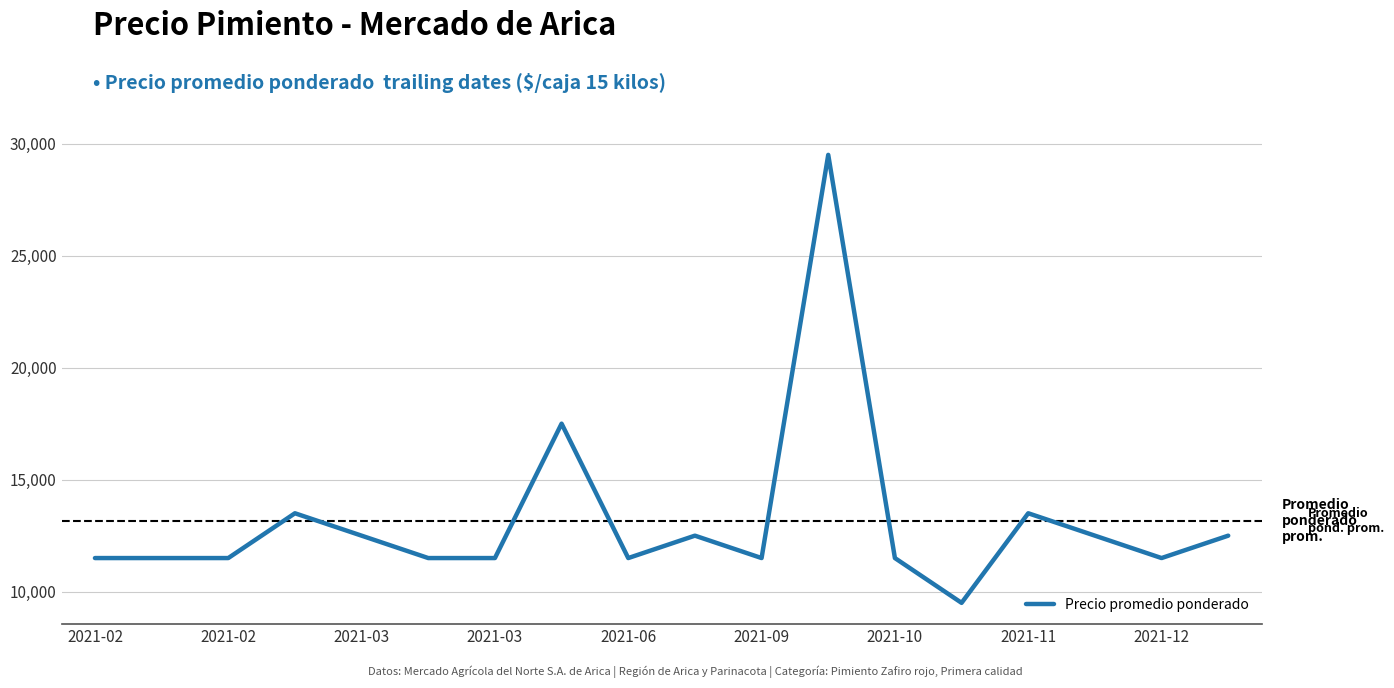

Reading left to right, extract all data points from this chart.

11500	11500	11500	13500	12500	11500	11500	17500	11500	12500	11500	29500	11500	9500	13500	12500	11500	12500